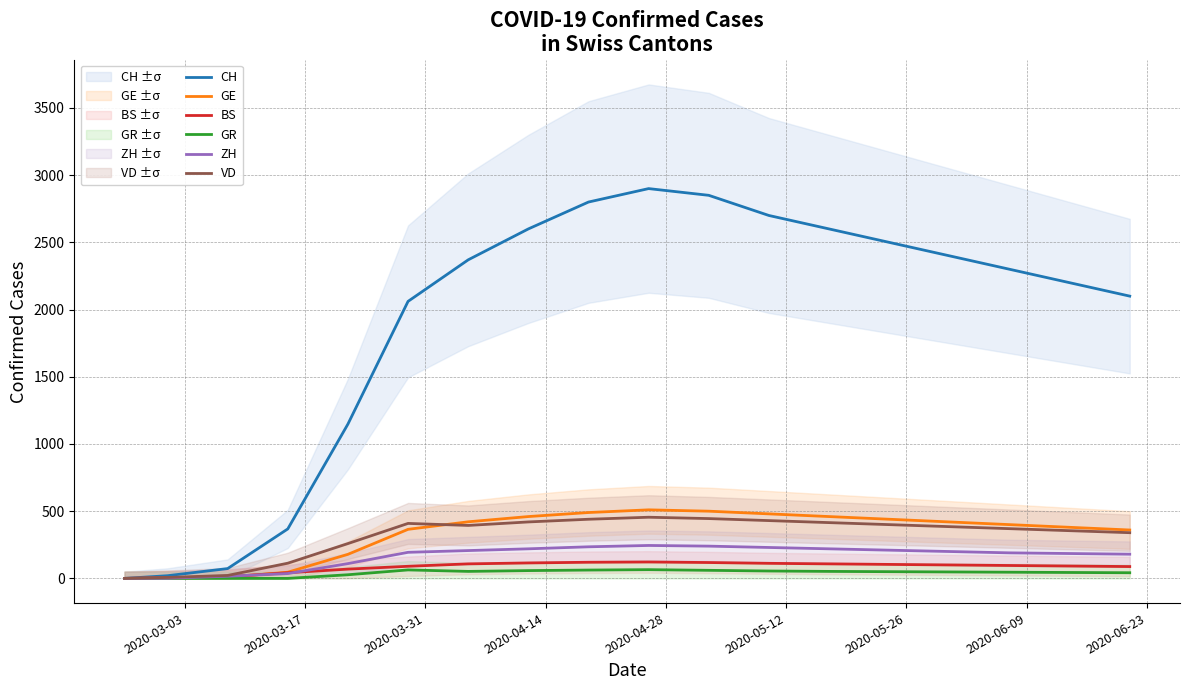

What is the maximum value for CH?

2900